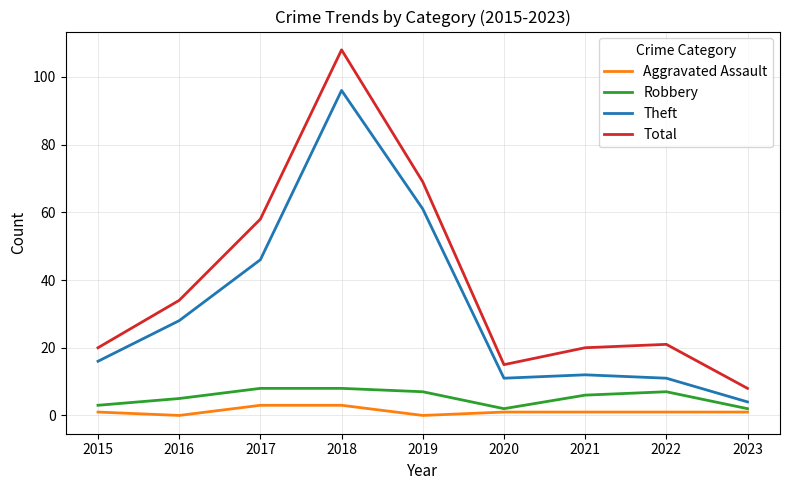

What is the average value of the Robbery series?

5